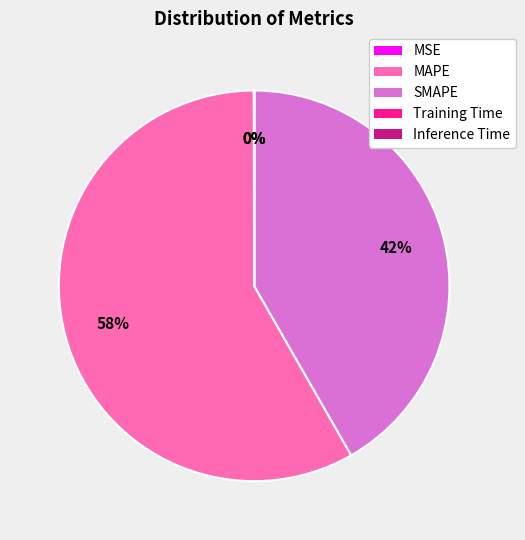

Does any single category account for the majority?

Yes